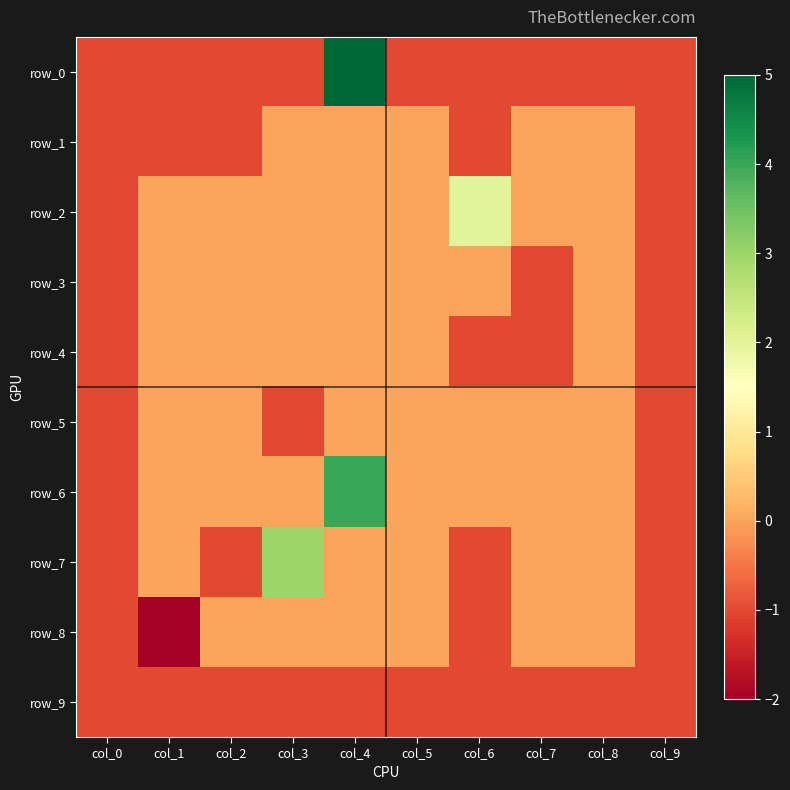

Which series has the largest total across all categories?

row_6